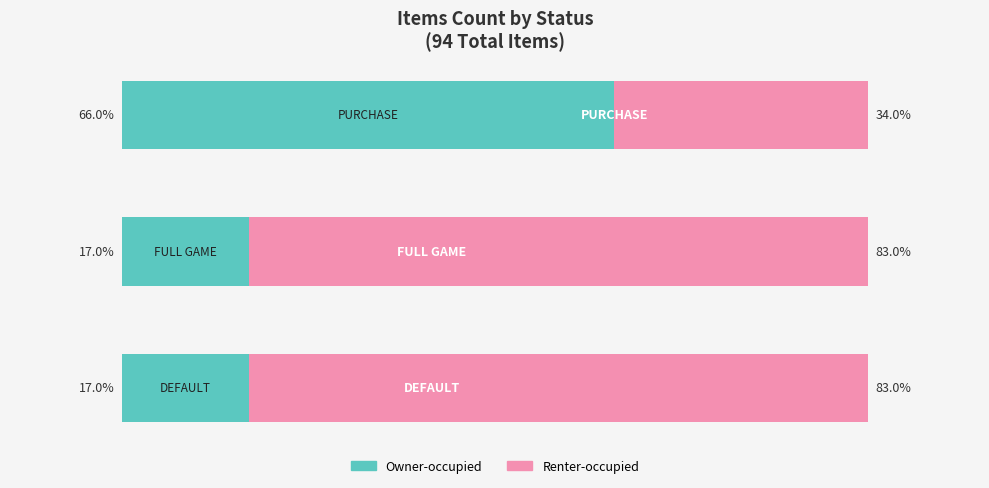

What are all the series names shown in the legend?

Owner-occupied, Renter-occupied